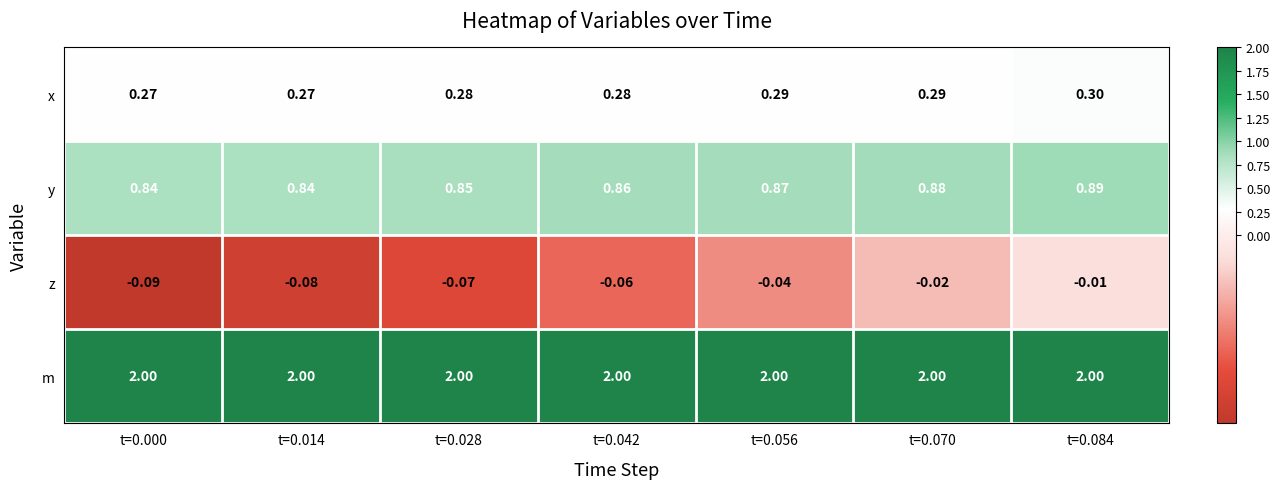

Is the value of z at t=0.084 greater than the value of x at t=0.000?

No